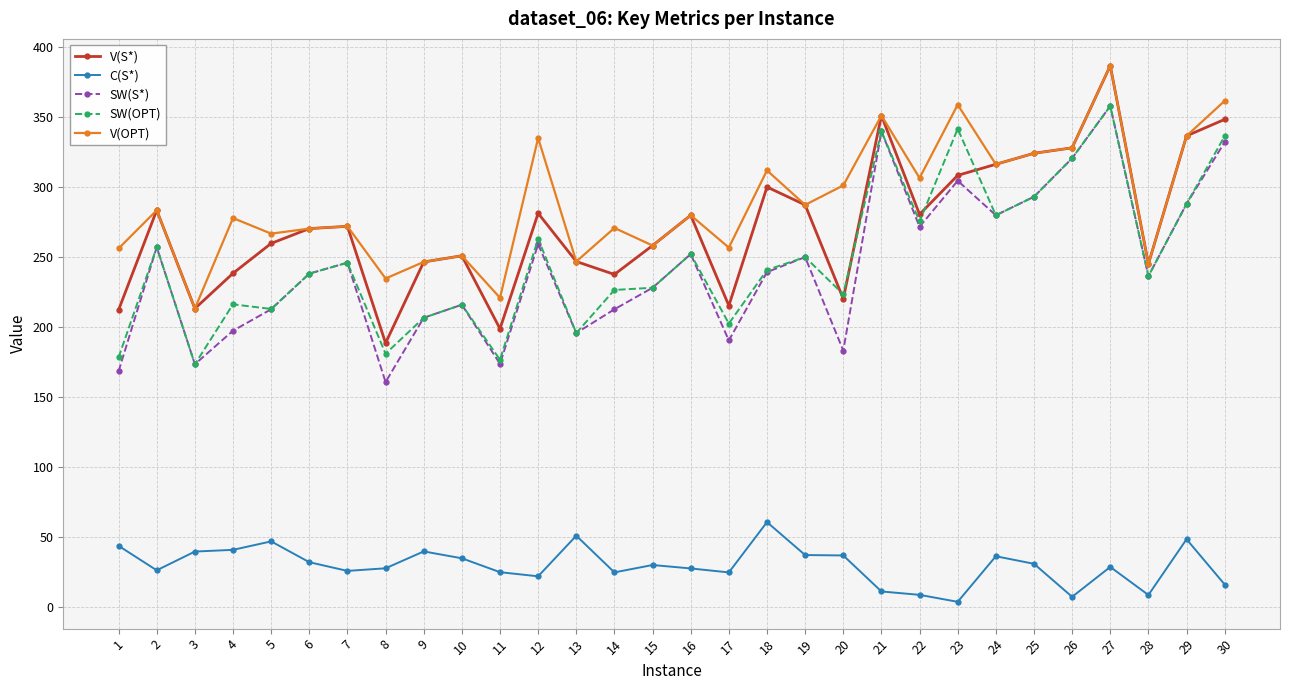

What is the difference between the SW(S*) values at 16 and 22?

19.5